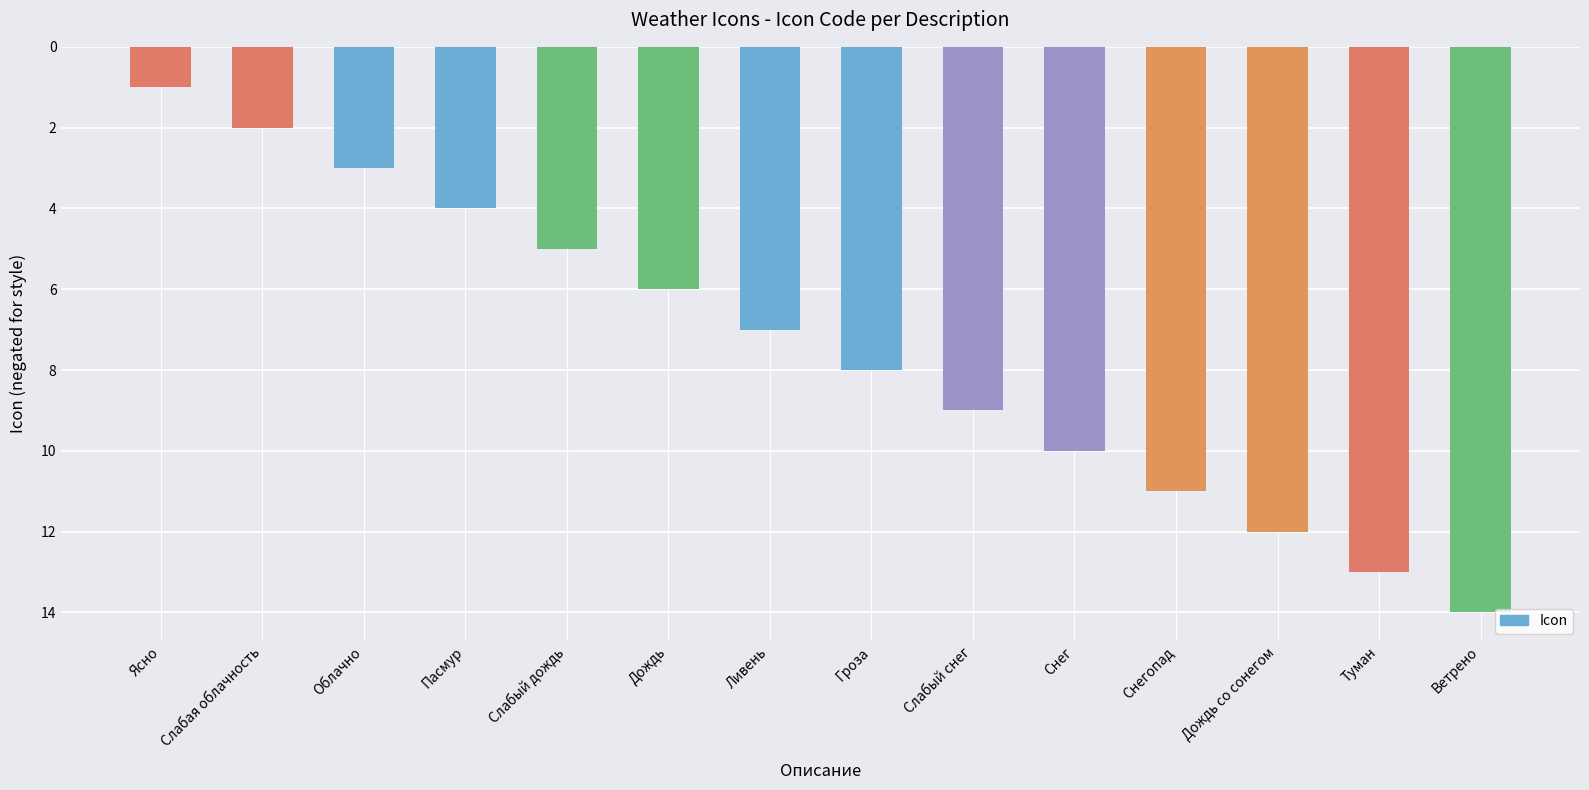

Does the chart contain any negative values?

Yes